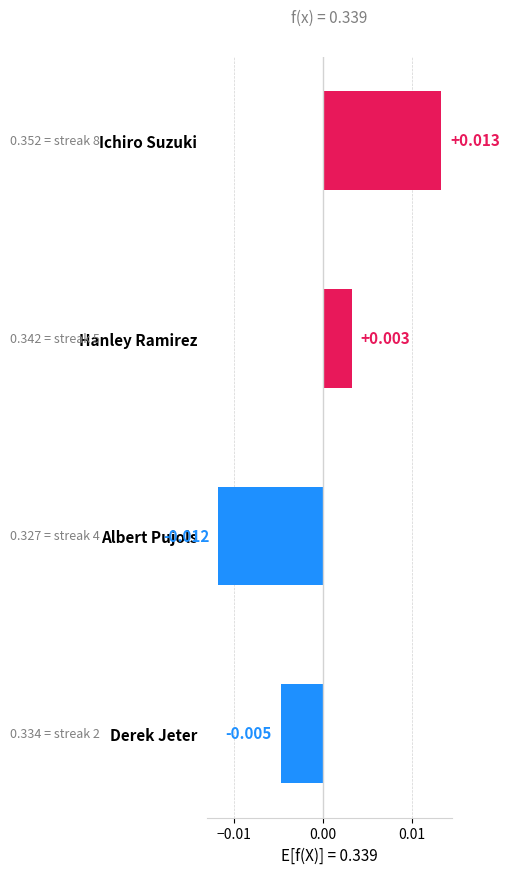

Rank the categories by value from highest to lowest.

Ichiro Suzuki, Hanley Ramirez, Derek Jeter, Albert Pujols